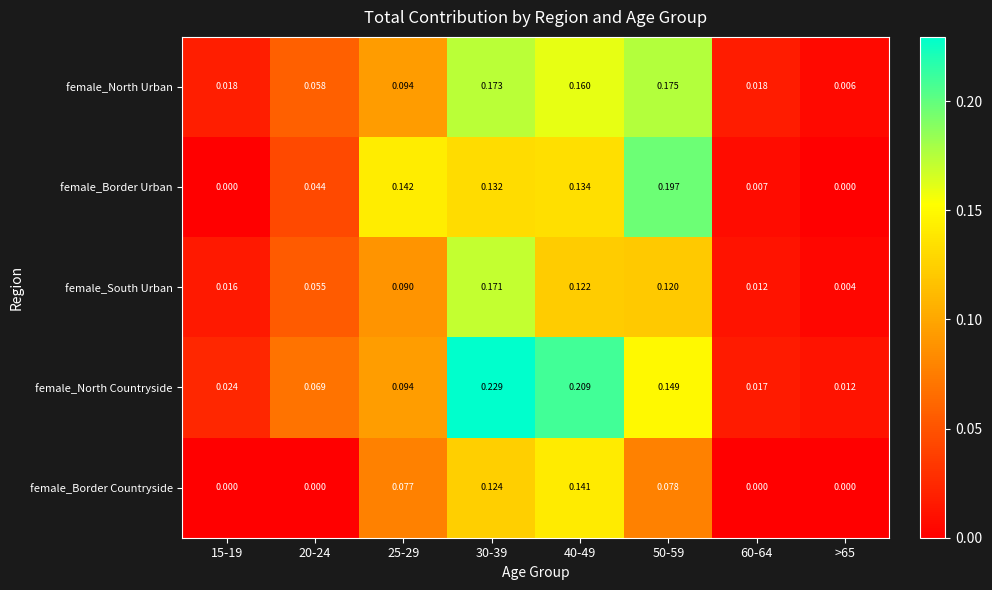

List the series in order of their peak value, highest first.

female_North Countryside, female_Border Urban, female_North Urban, female_South Urban, female_Border Countryside